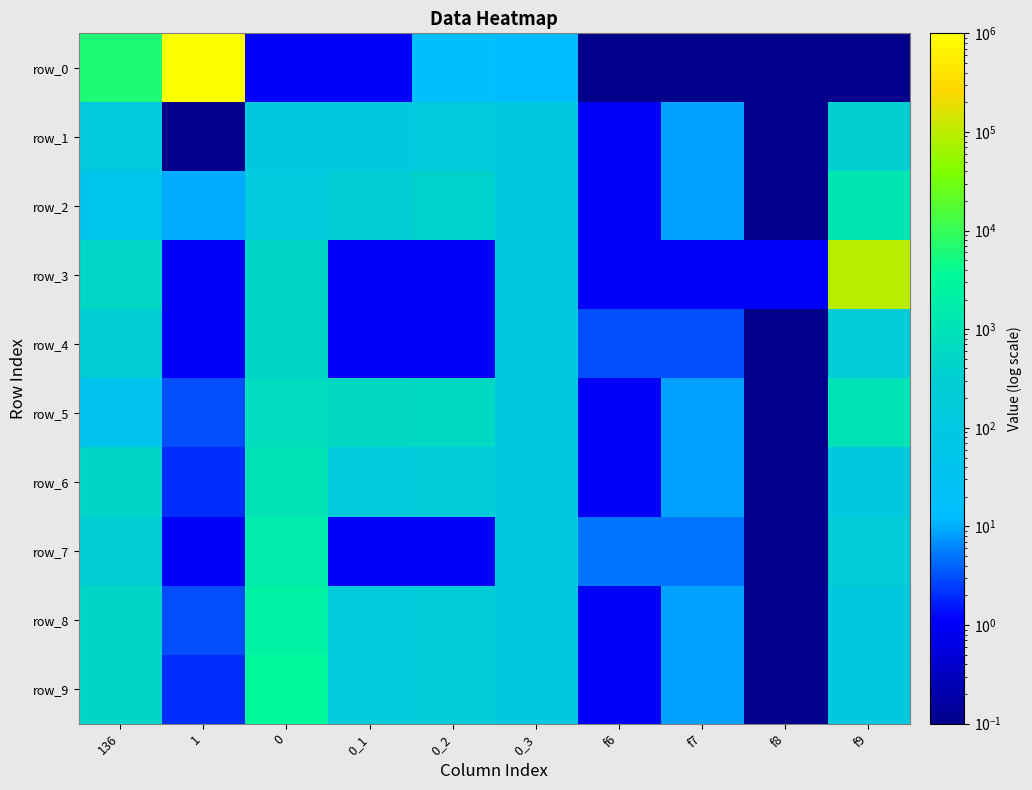

What is the difference between the row_9 values at 1 and 0_3?

98.0